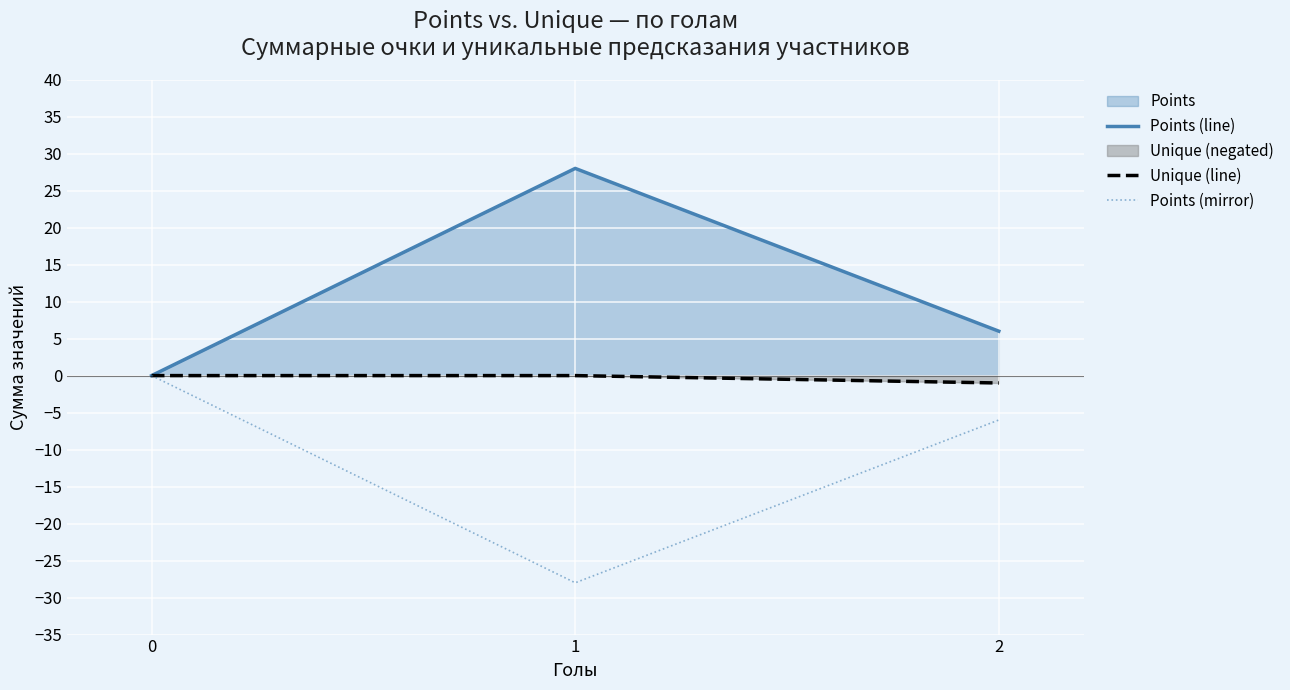

Reading left to right, transcribe all the data shown in this chart.

Points (line): 0=0	1=28	2=6
Unique (line): 0=0	1=0	2=-1
Points (mirror): 0=0	1=-28	2=-6